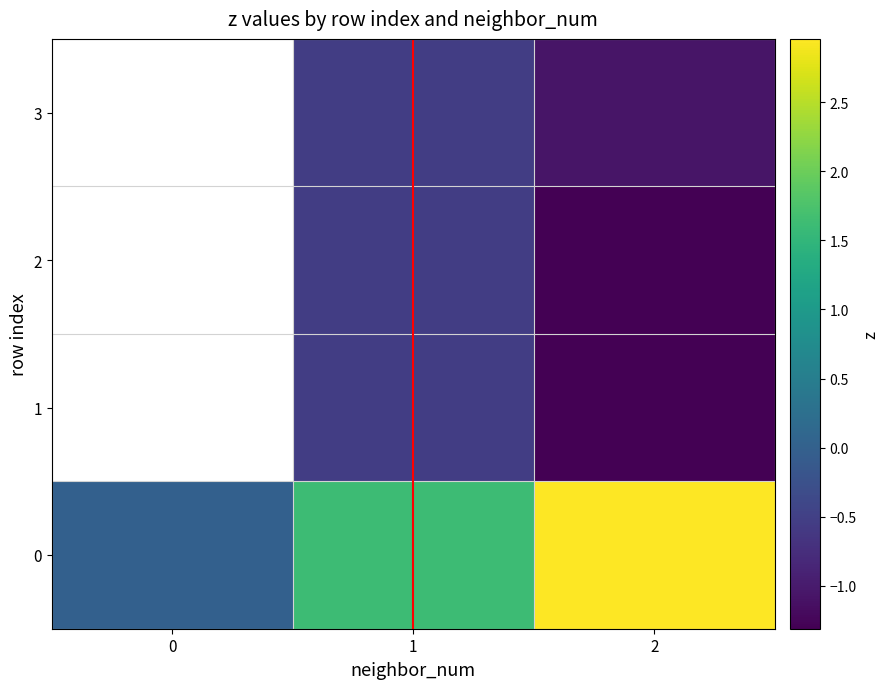

What is the maximum value shown in the chart?

3.0